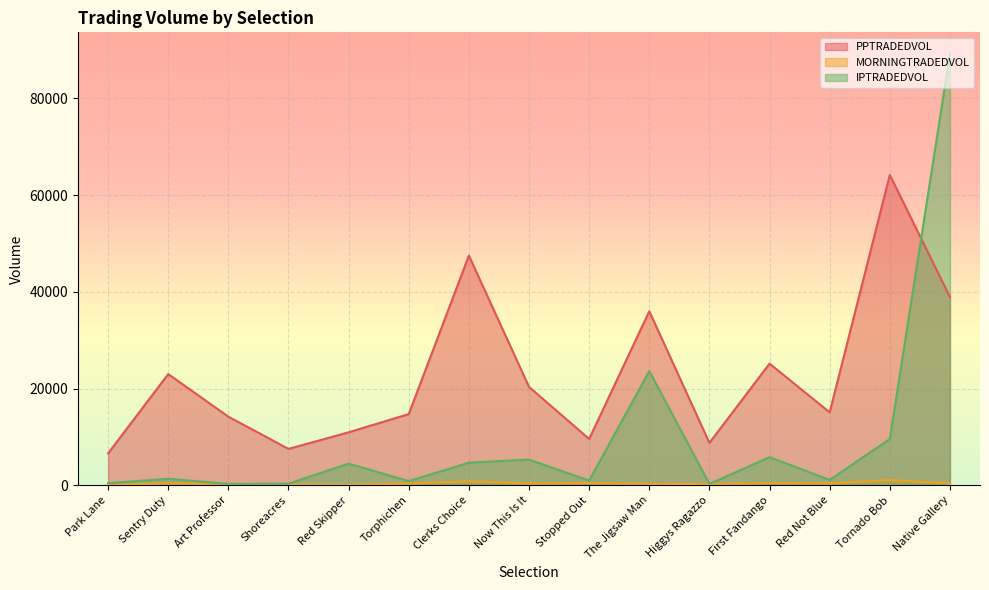

How many values in the IPTRADEDVOL series exceed 1351?

8